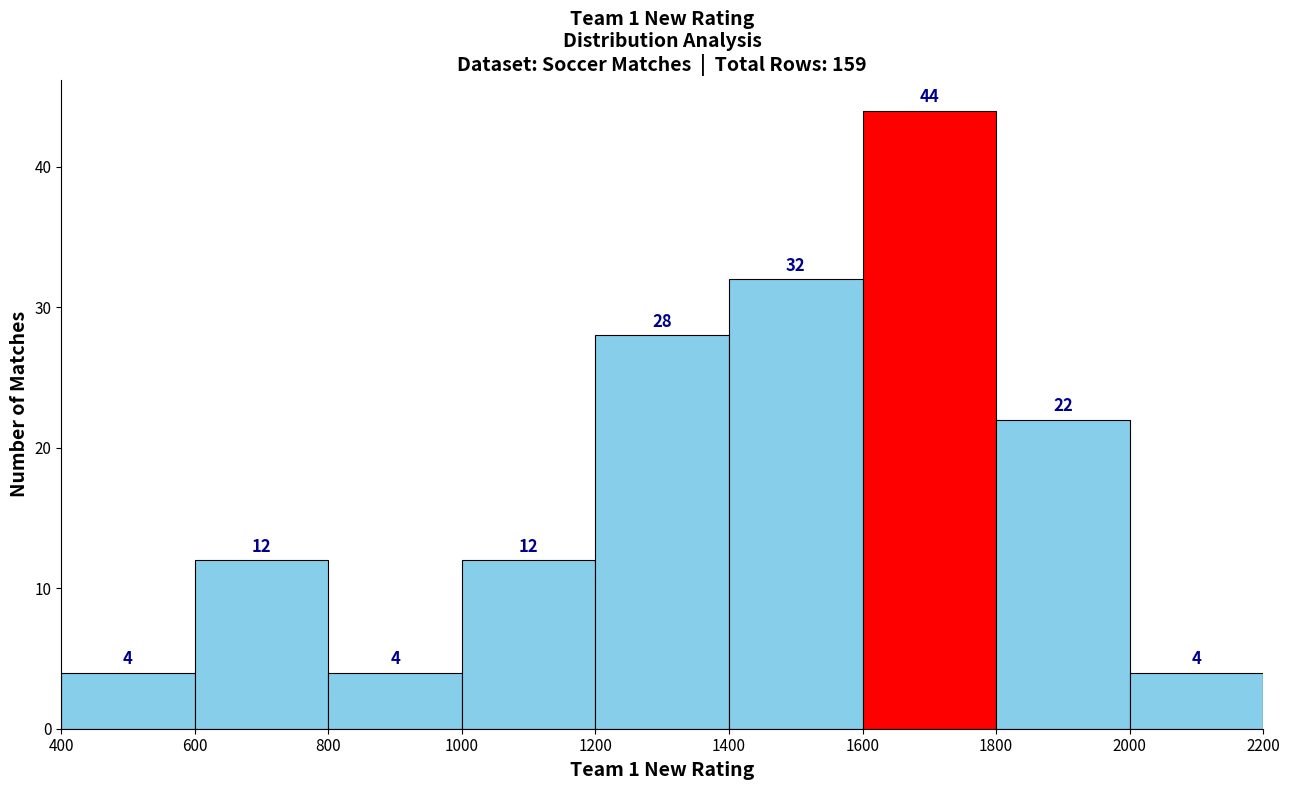

Reading left to right, list every bar in this chart as the range it spans on the x-axis followed by its height.

400 to 600: 4
600 to 800: 12
800 to 1000: 4
1000 to 1200: 12
1200 to 1400: 28
1400 to 1600: 32
1600 to 1800: 44
1800 to 2000: 22
2000 to 2200: 4